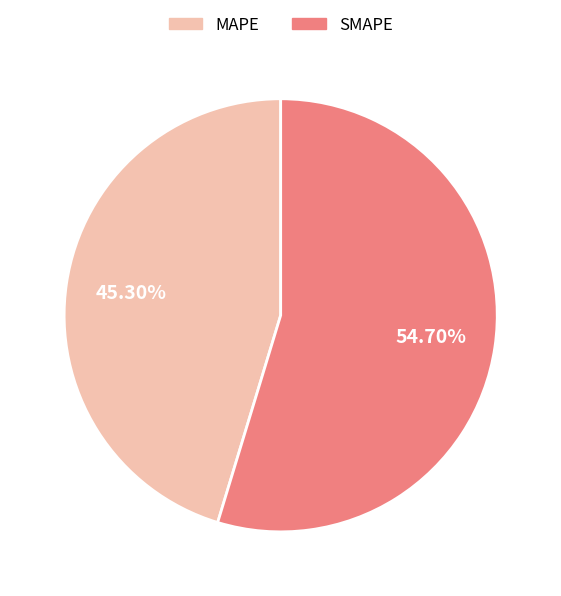

What is the smallest slice in the pie chart?

MAPE